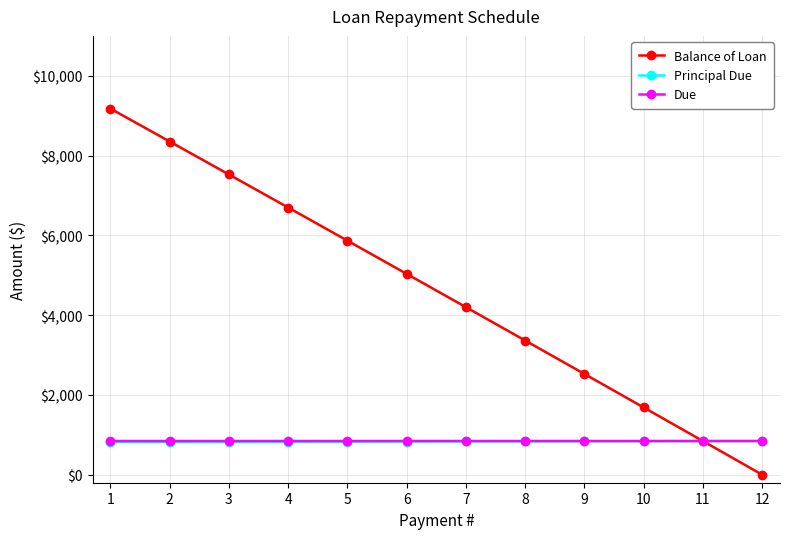

What is the spread (max minus min) of values at 10?

845.8